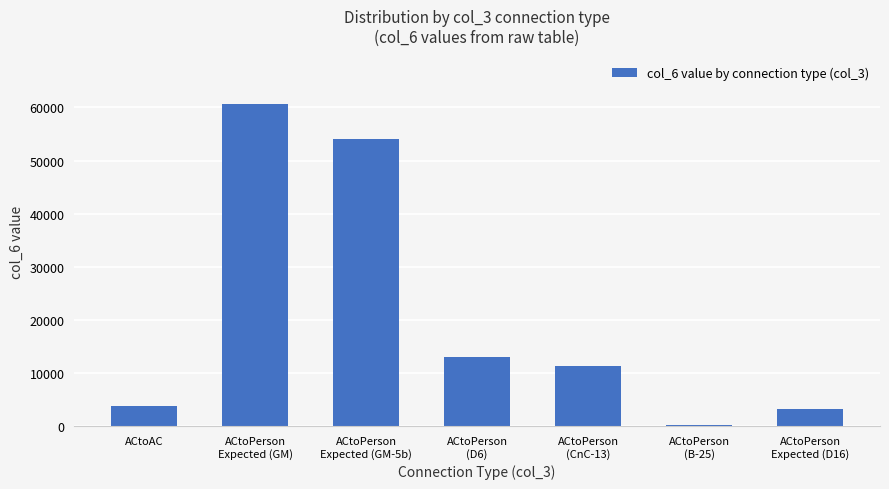

At which label does the data first exceed 11360?

ACtoPerson
Expected (GM)